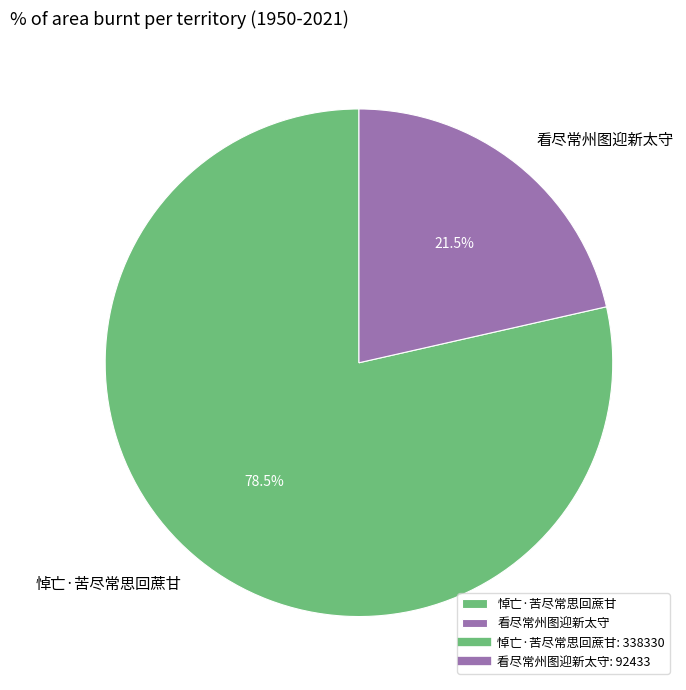

Between 看尽常州图迎新太守 and 悼亡·苦尽常思回蔗甘, which is larger?

悼亡·苦尽常思回蔗甘